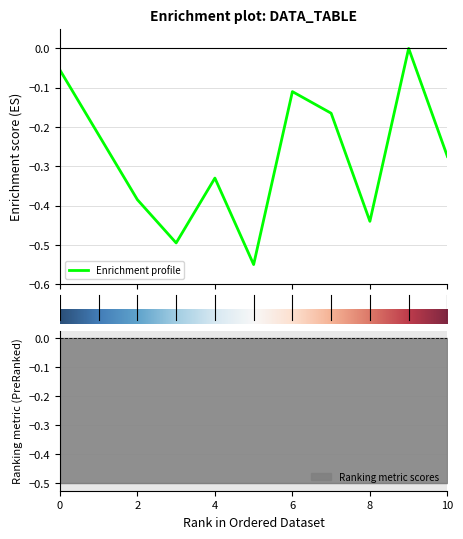

What is the smallest value displayed?

-0.6